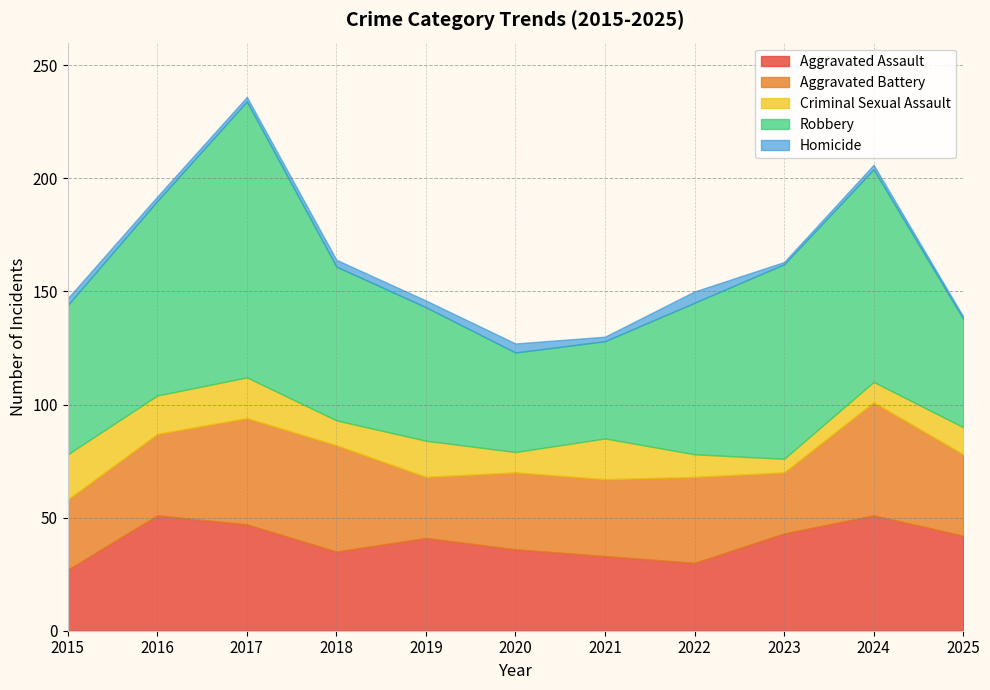

At 2020, list the series in order from smallest to largest.

Homicide, Criminal Sexual Assault, Aggravated Battery, Aggravated Assault, Robbery